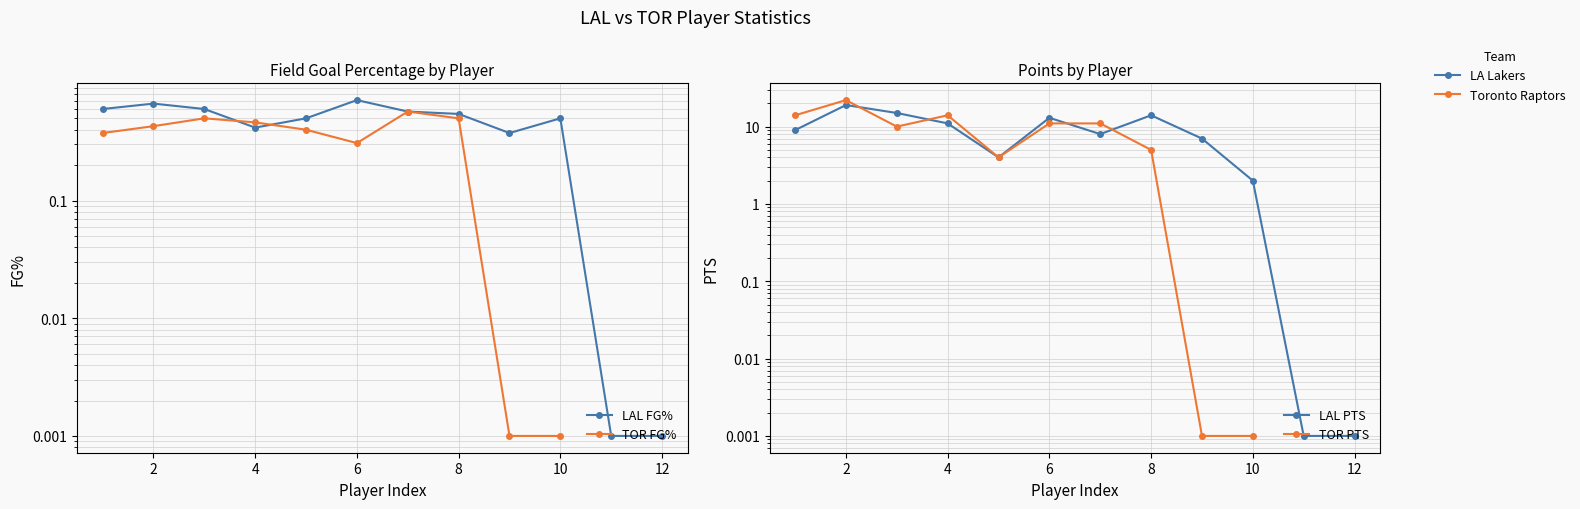

The LAL FG% series shows 0.0 at 10. True or false?

False